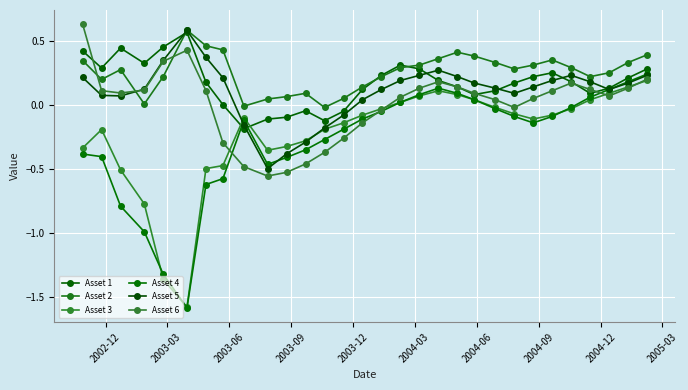

In Asset 5, how many points are lower than both neighbors (excluding endpoints)?

4